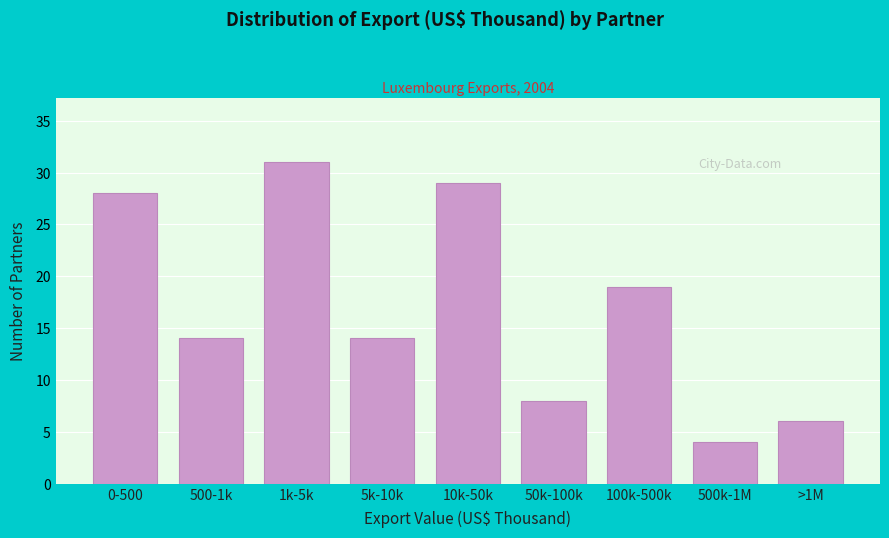

Reading left to right, list all the values displayed in this chart.

0-500=28	500-1k=14	1k-5k=31	5k-10k=14	10k-50k=29	50k-100k=8	100k-500k=19	500k-1M=4	>1M=6